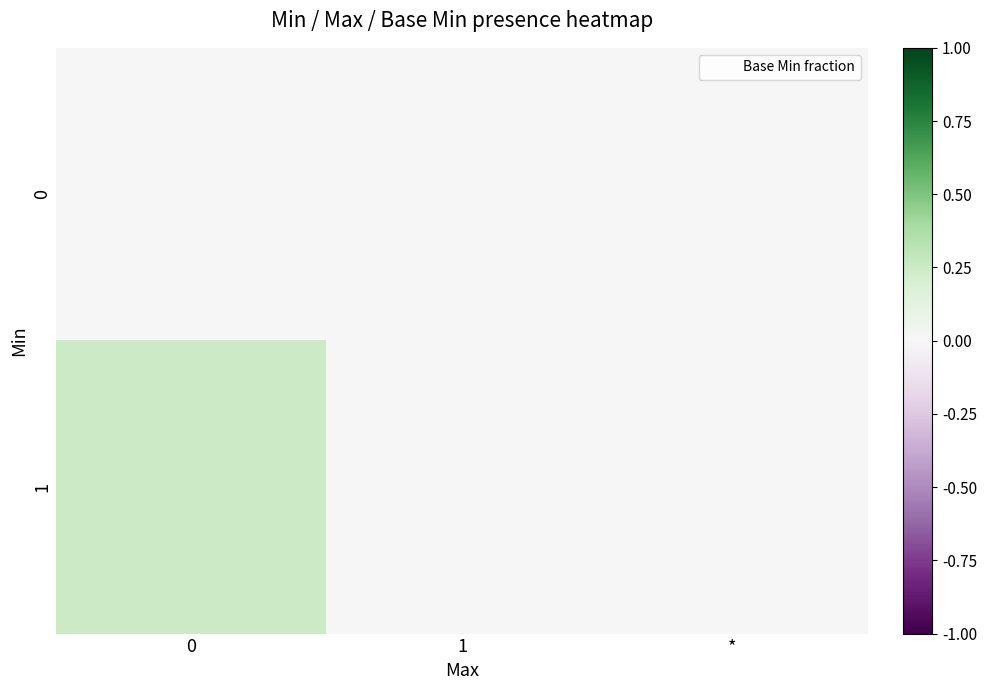

At how many categories does at least one series exceed 0?

1